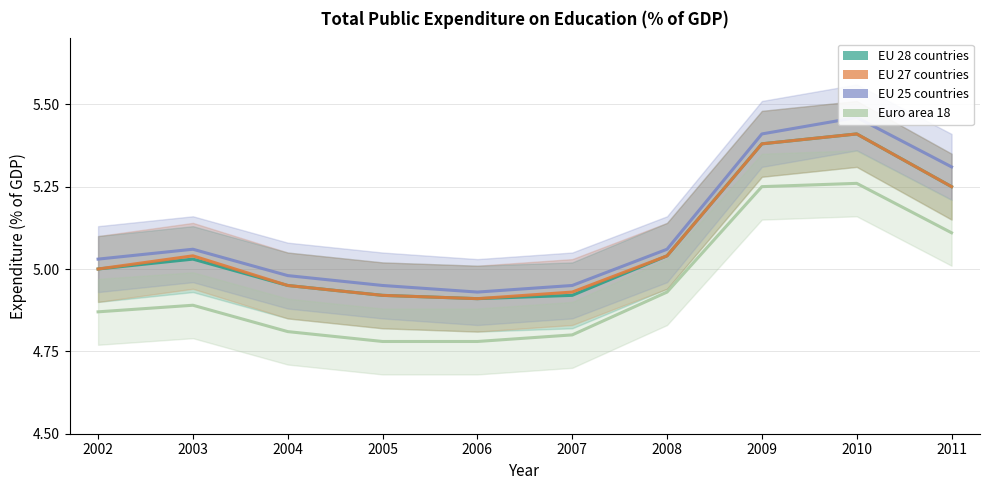

Which series has the widest spread of values?

EU 25 countries